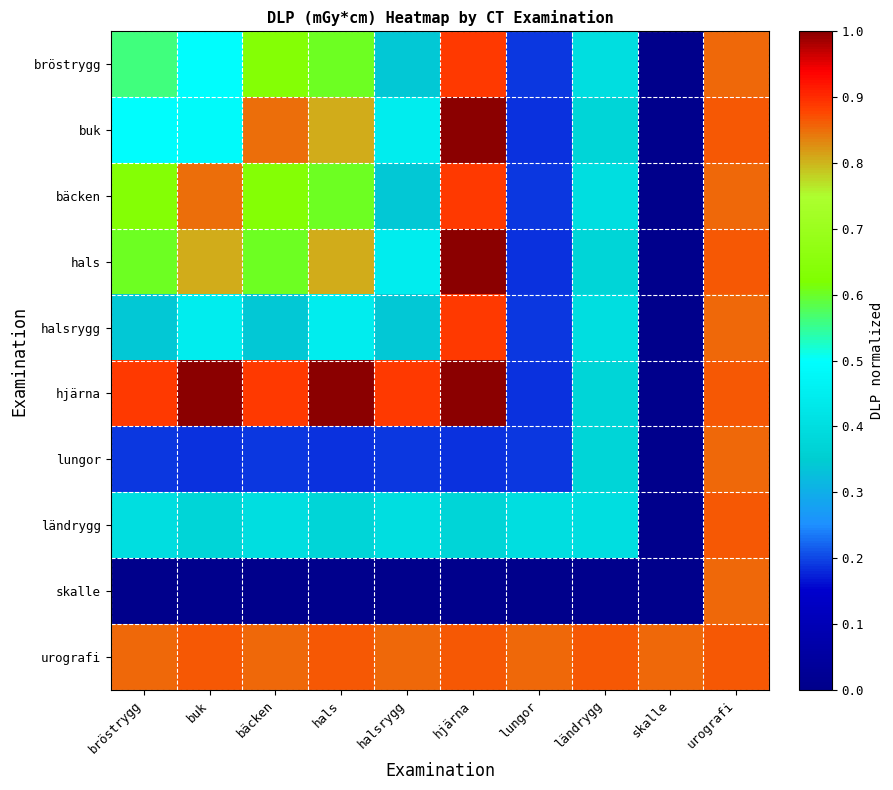

What is the total value across all series at bröstrygg?

5.0